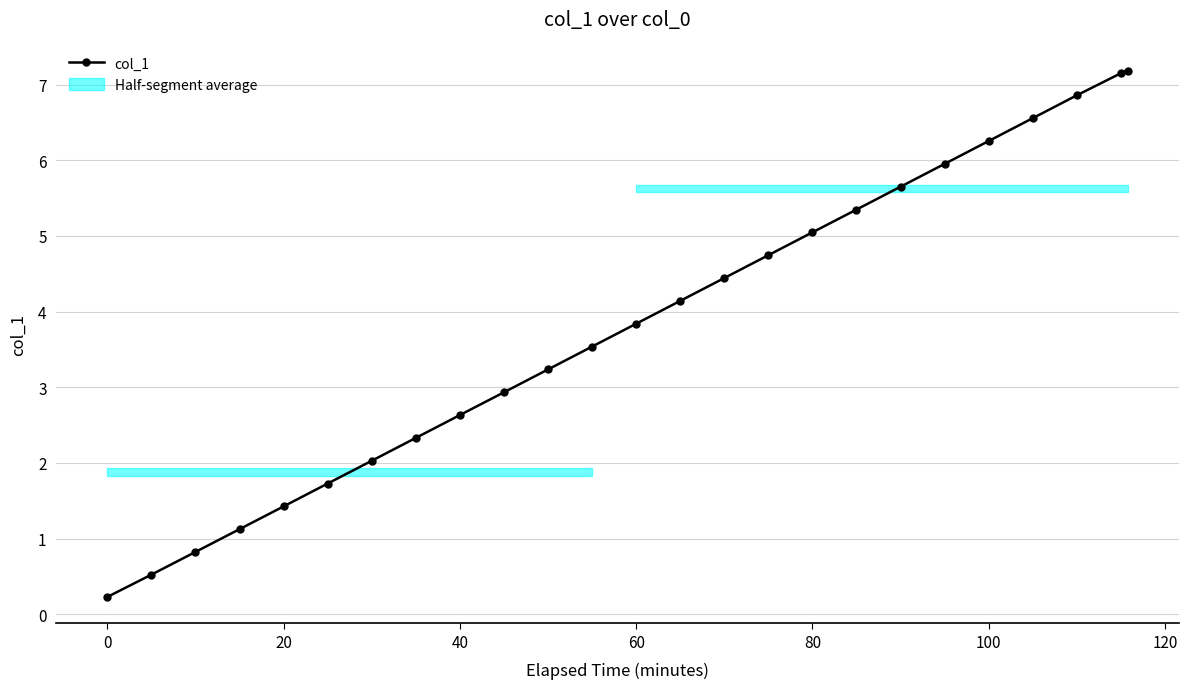

Is it true that col_1 equals 0.9 at 20?

False